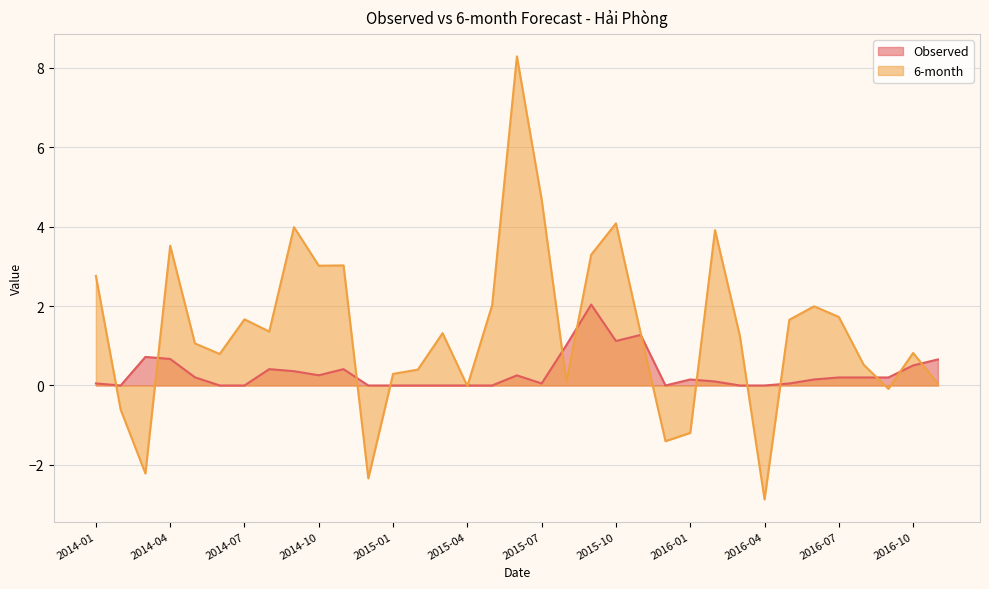

Where is the first local maximum for Observed?

2014-03